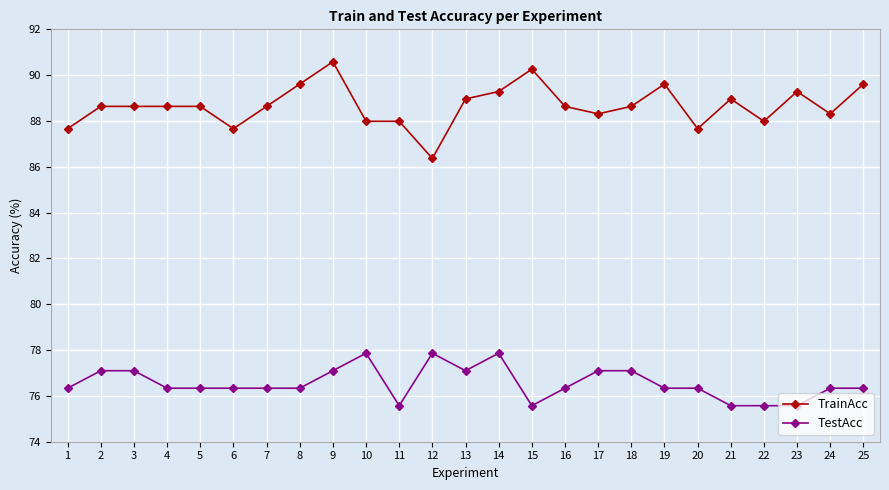

Where does the TrainAcc series first go above 88?

2